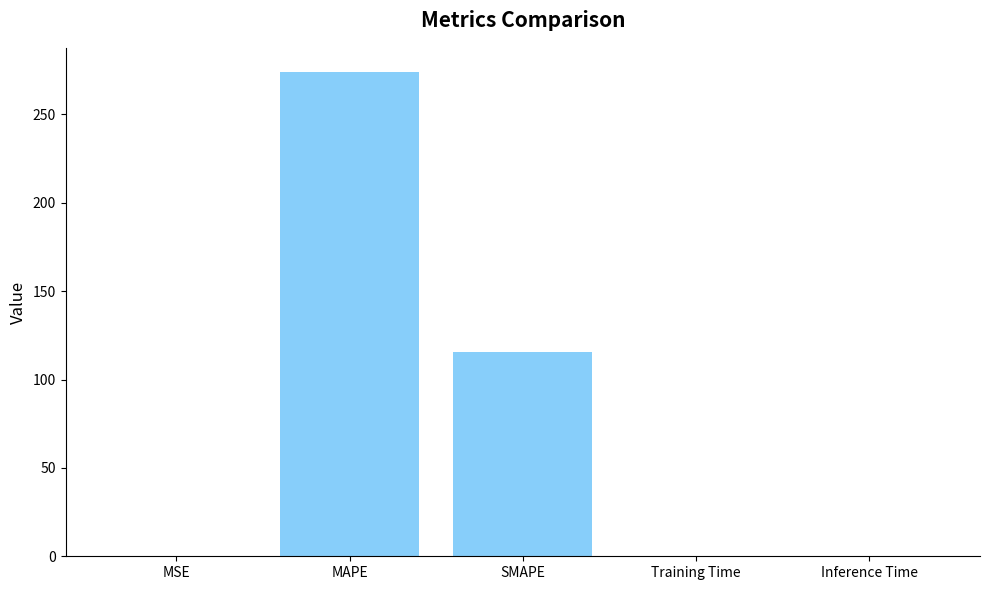

Is it true that the value at Training Time is 0.0?

True